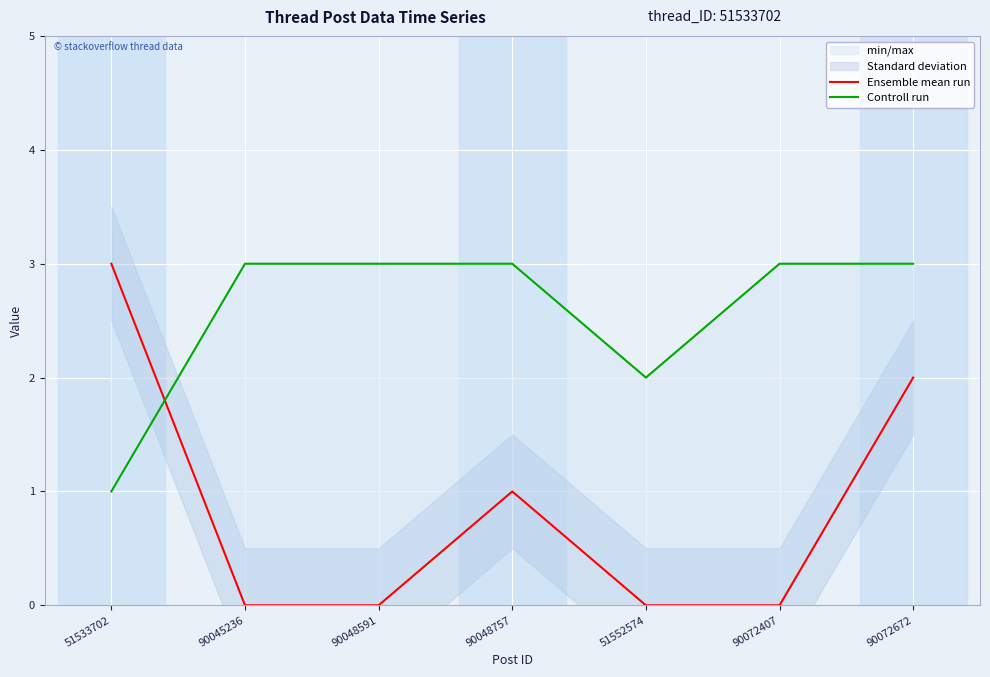

How many interior local peaks does the Ensemble mean run series have?

1